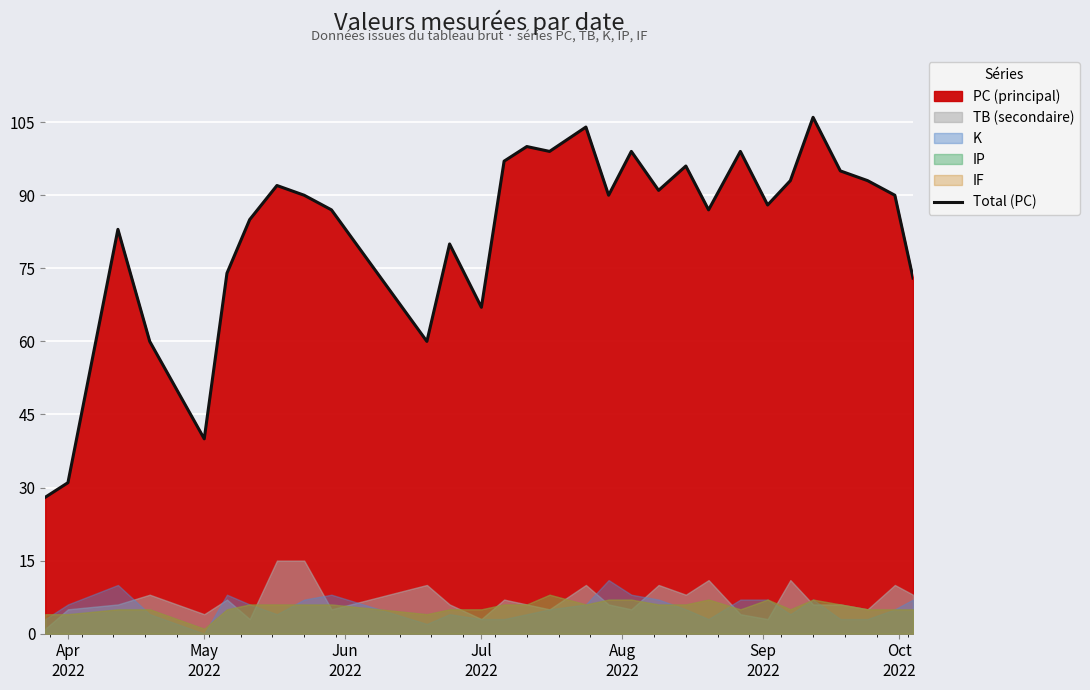

What is the minimum value for Total (PC)?

28